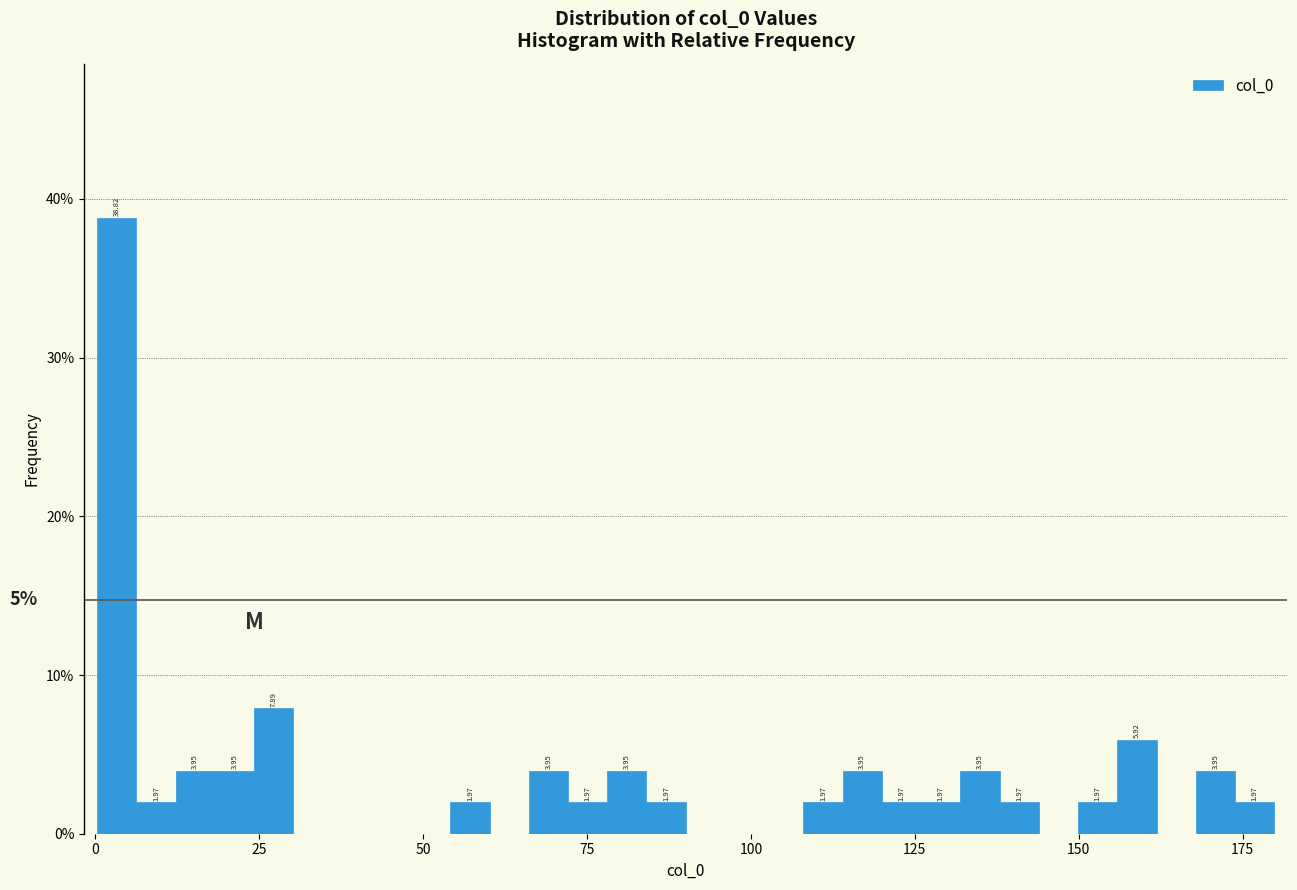

Read against the x-axis, roughly where is the centre of the tallest bar?

5